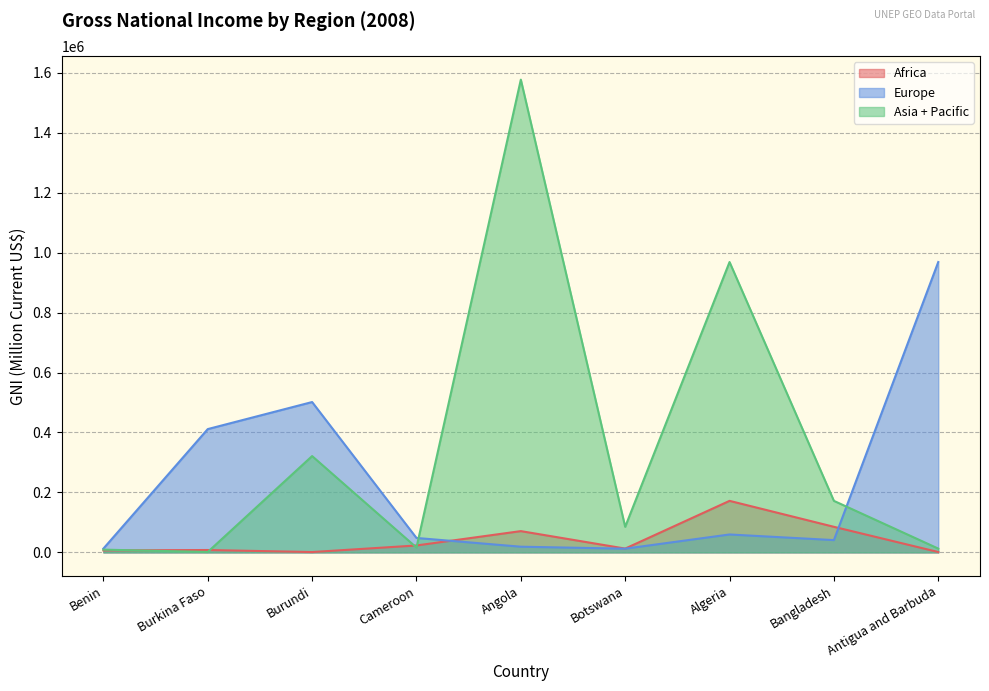

Which series has the largest total across all categories?

Asia + Pacific